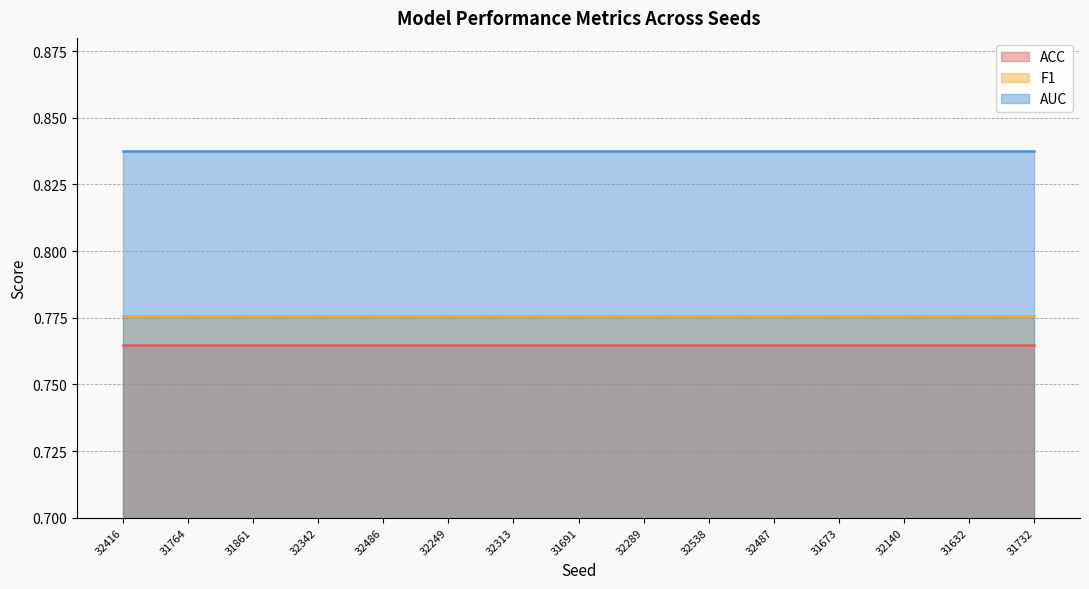

Is it true that ACC equals 1.2 at 32342?

False